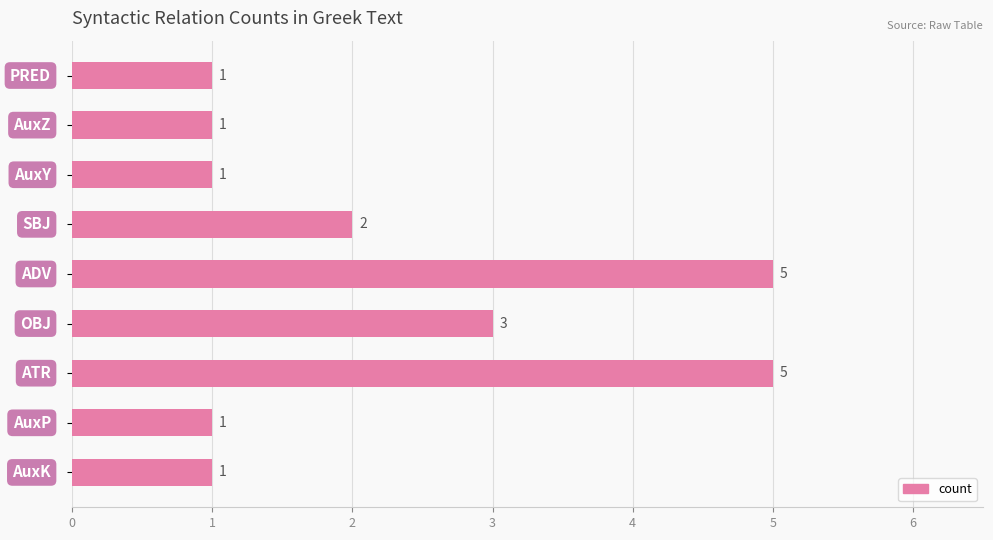

What is the difference between the maximum and second lowest values?

4